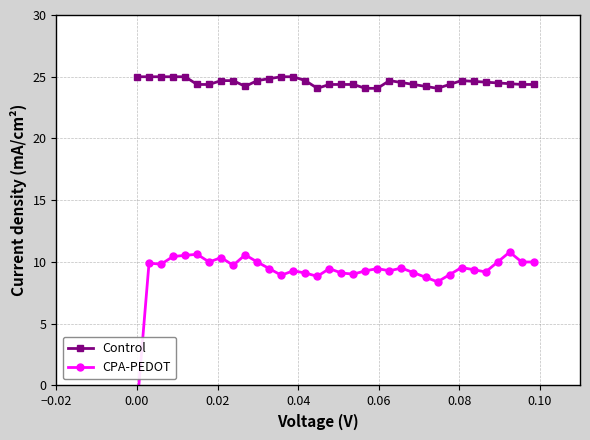

What is the lowest value of the Control series?

24.1